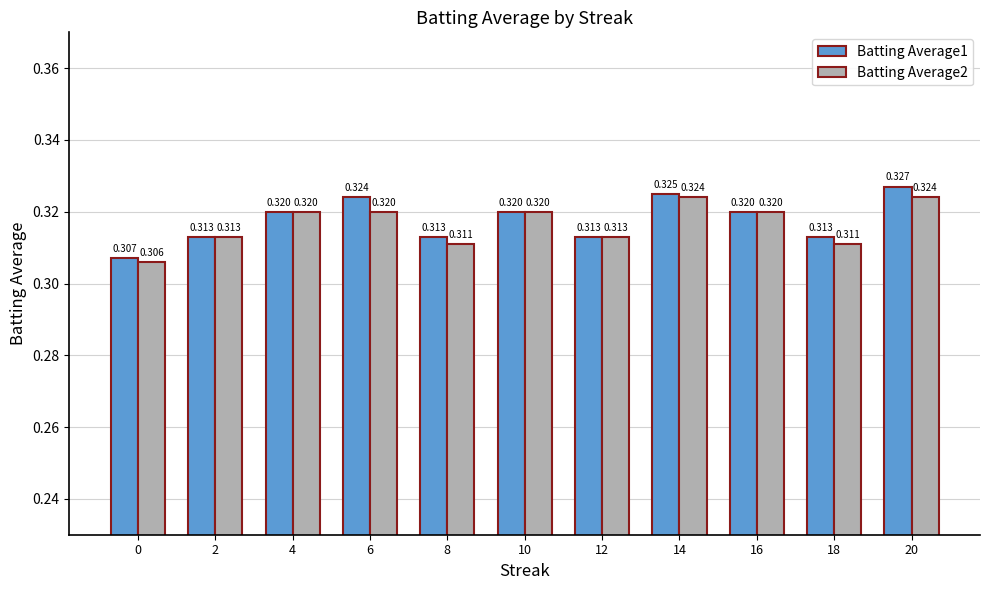

Is the value of Batting Average2 at 18 greater than the value of Batting Average1 at 2?

No